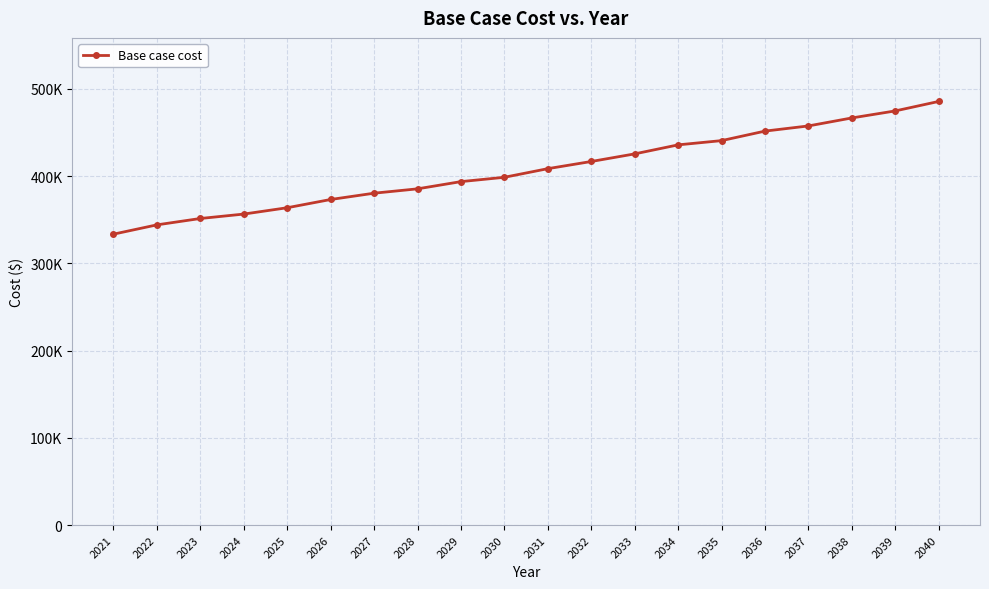

The value at 2032 is 416714.7. True or false?

True